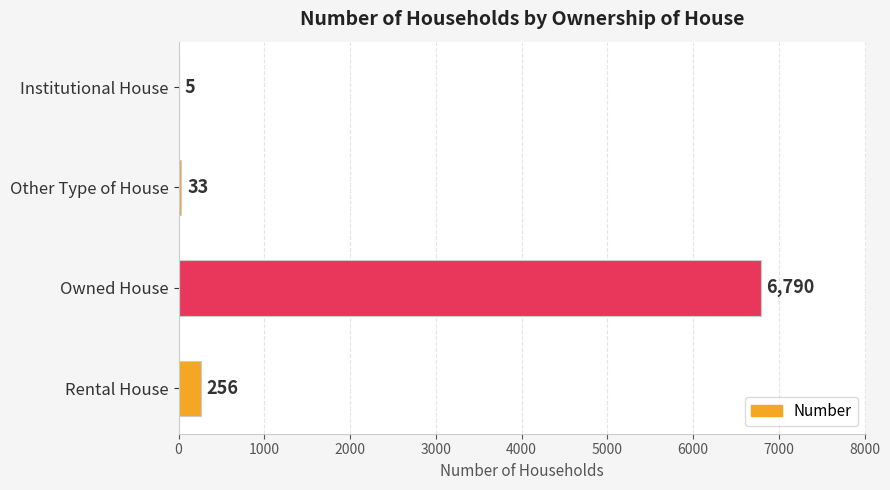

What is the sum of all values?

7084